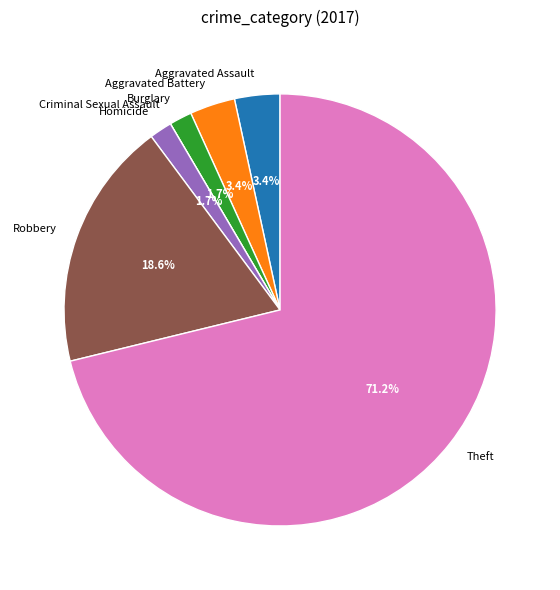

Is it true that Aggravated Battery is 3% of the pie?

True